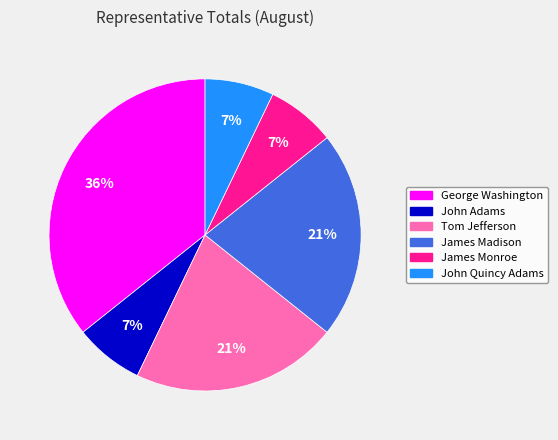

To the nearest percent, what is the average slice percentage?

17%